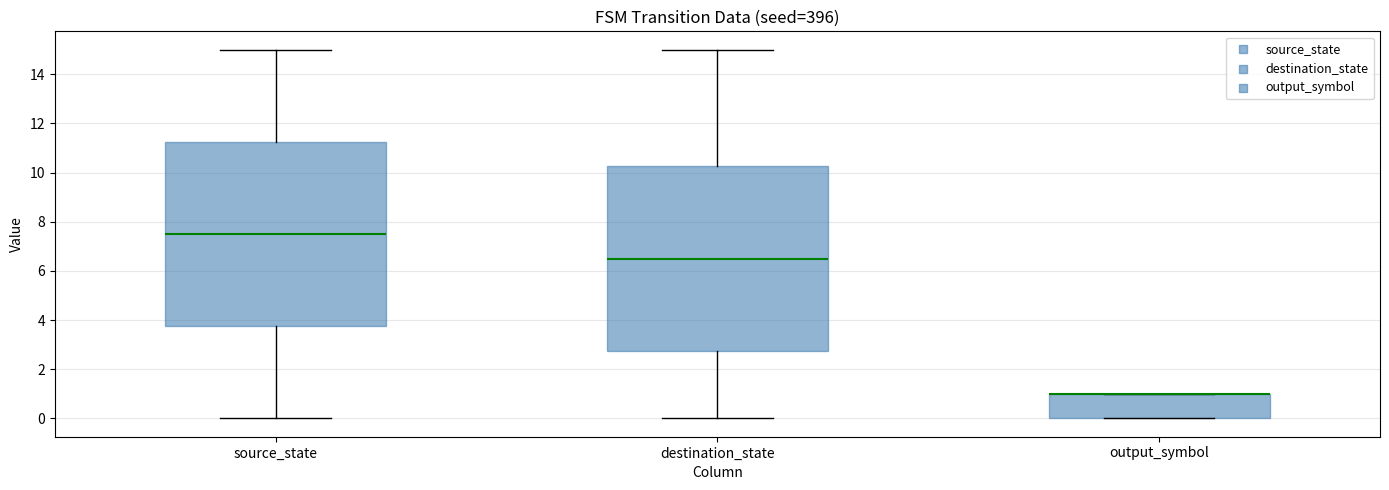

Reading left to right, transcribe this box plot: for each box, give where its median line is, the range the box spans, and where its two whiskers end, as read against the y-axis. The values are not printed on the chart, so give them approximately, as read against the axis.

source_state: median 7.6, box 3.8 to 11.2, whiskers 0.0 to 15.0
destination_state: median 6.6, box 2.8 to 10.2, whiskers 0.0 to 15.0
output_symbol: median 1.0 (drawn on the box's upper edge), box 0.0 to 1.0, whiskers 0.0 to 1.0